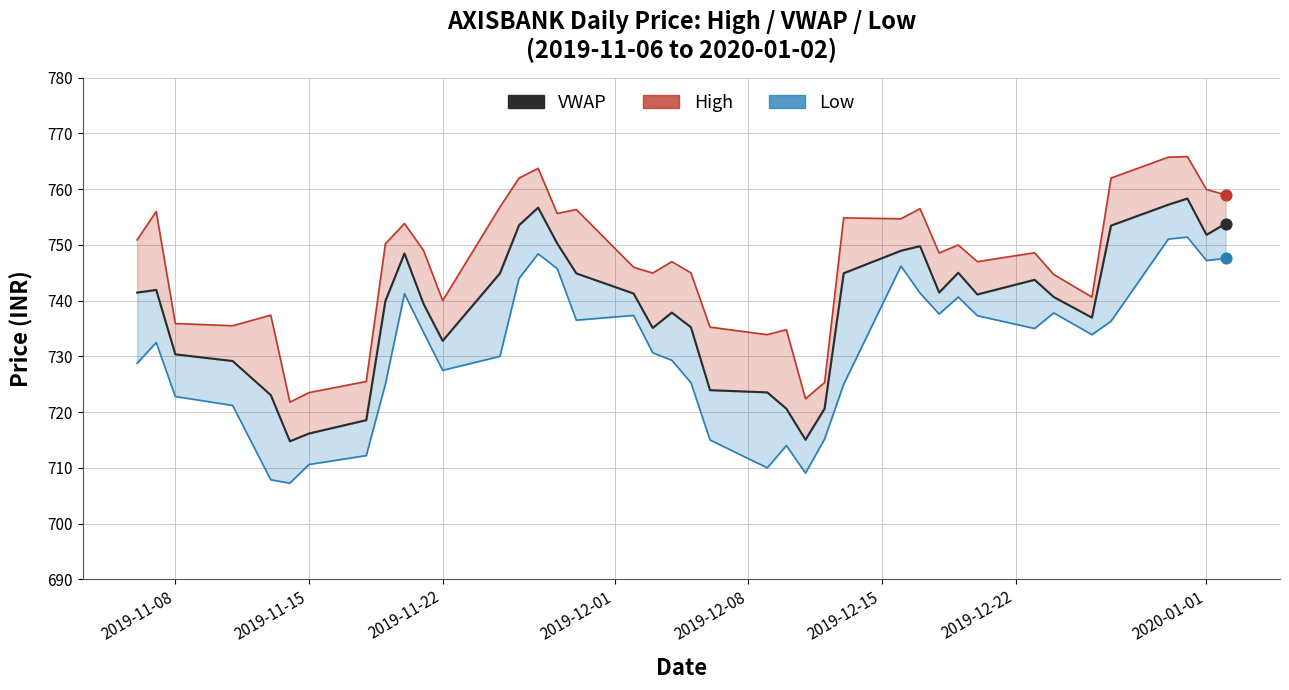

What are all the series names shown in the legend?

High, VWAP, Low